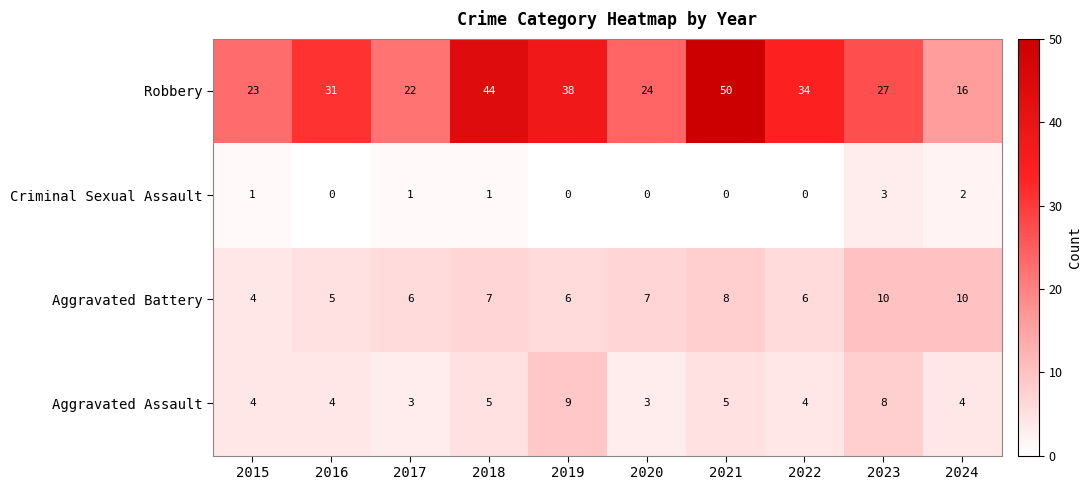

At which category is the sum across all series the highest?

2021